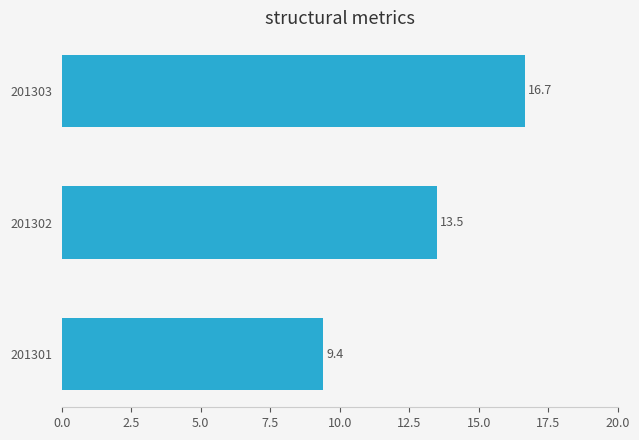

How many values exceed 13?

2